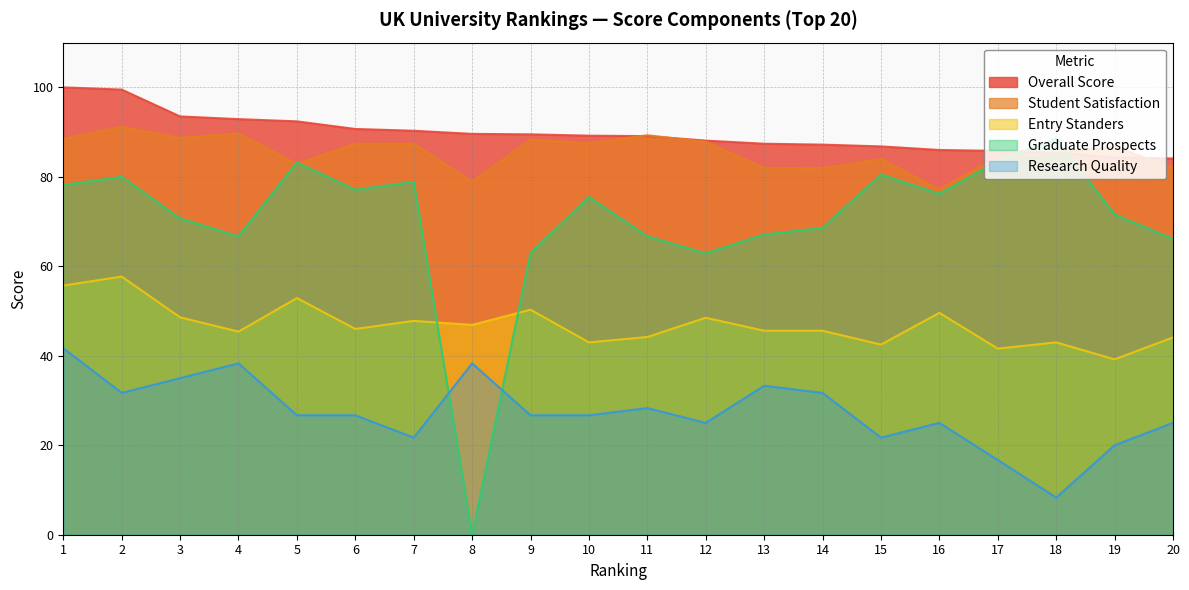

How many data points does each series have?

20